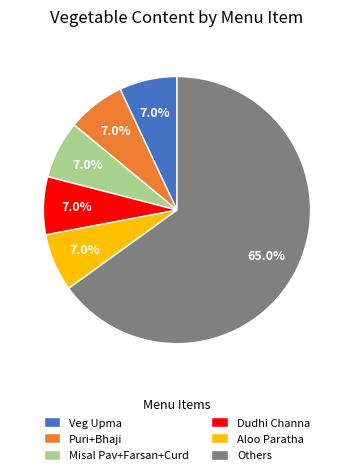

Between Dudhi Channa and Others, which is larger?

Others